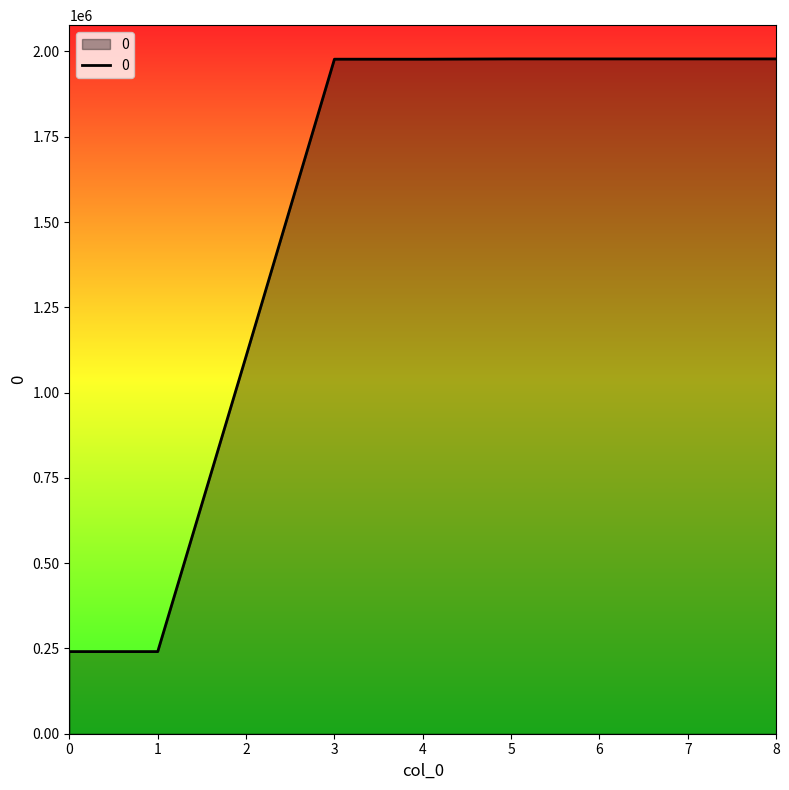

Does the chart have visible grid lines?

No